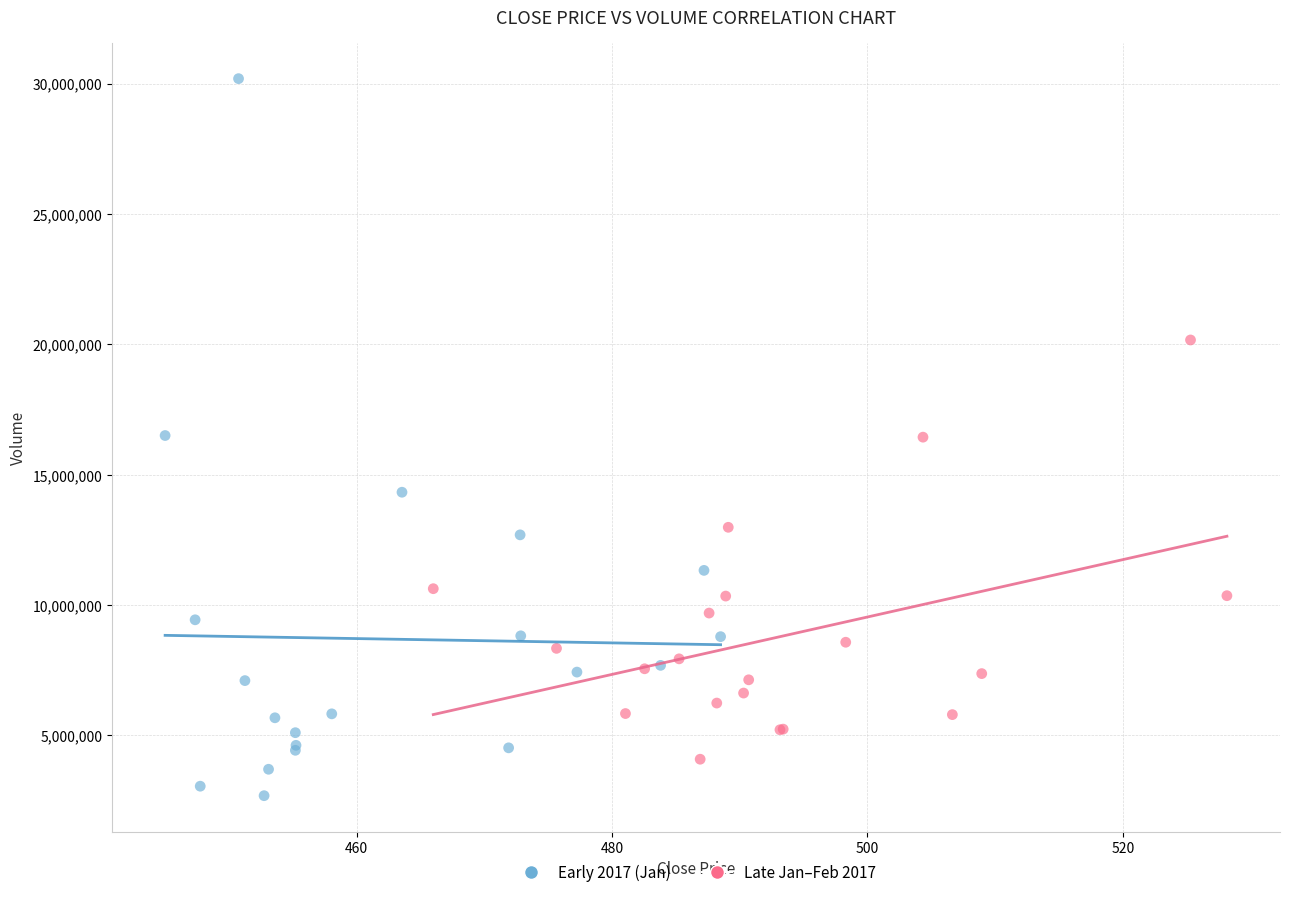

Which series contains the lowest Y value?

Early 2017 (Jan)